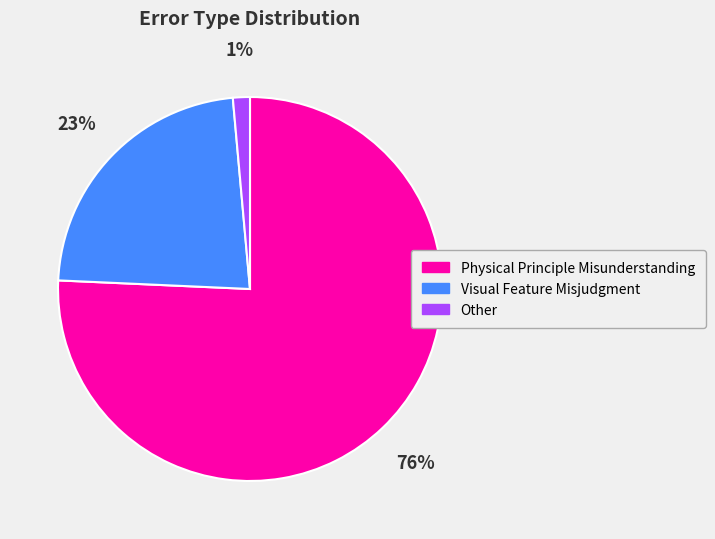

How many segments does this pie chart have?

3